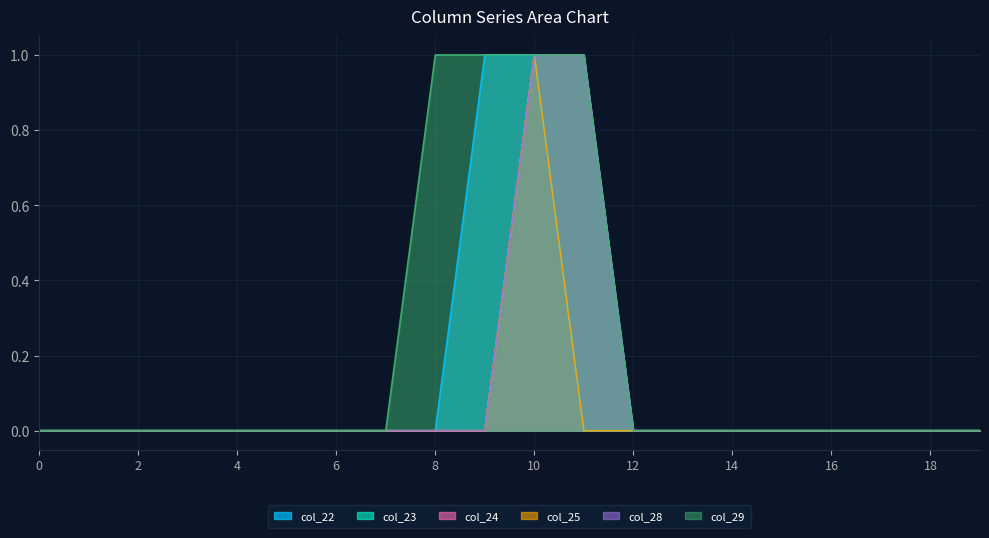

At how many categories does at least one series exceed 0?

4